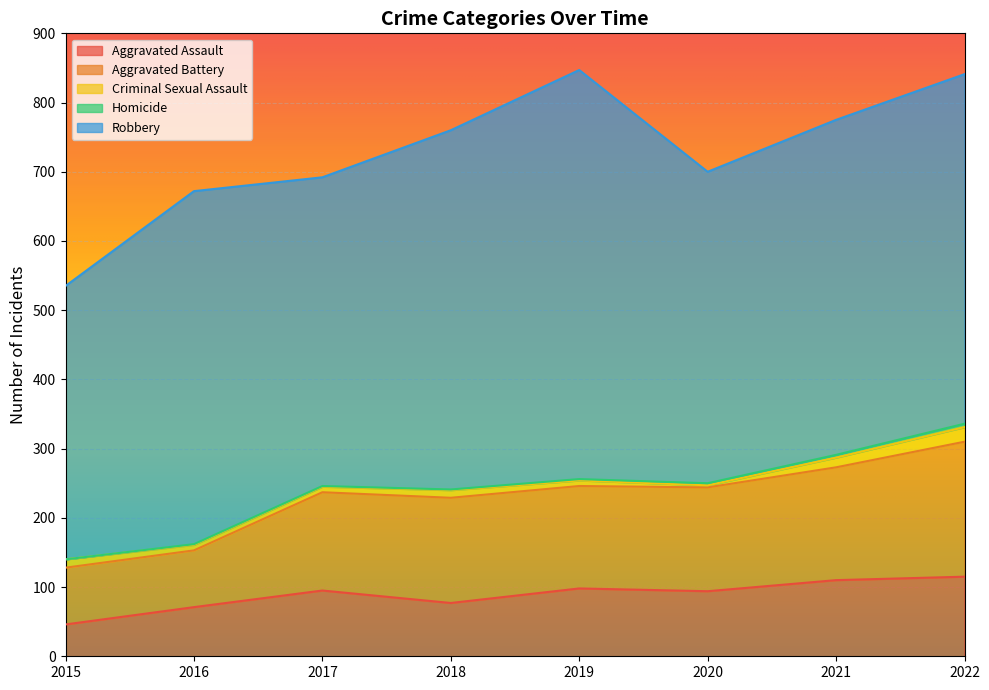

Rank the series at 2015 from highest to lowest value.

Robbery, Aggravated Battery, Aggravated Assault, Criminal Sexual Assault, Homicide